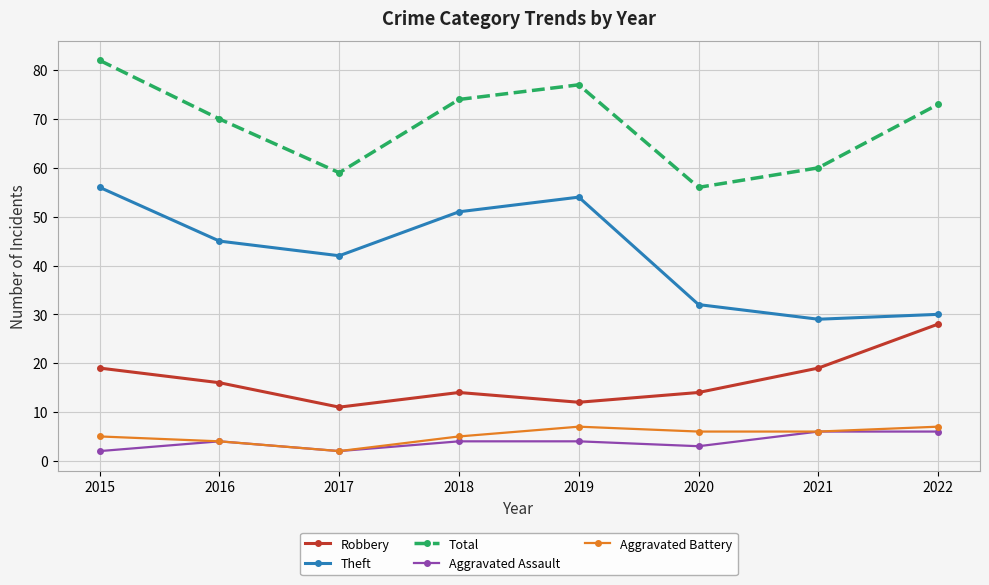

The value of Theft at 2018 is 33. True or false?

False